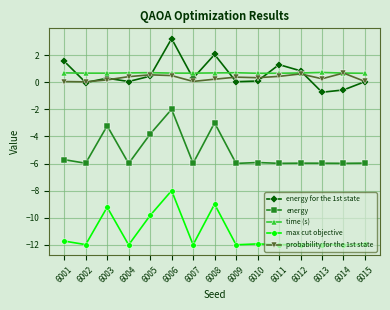

Is this an area chart (filled region under the line)?

No